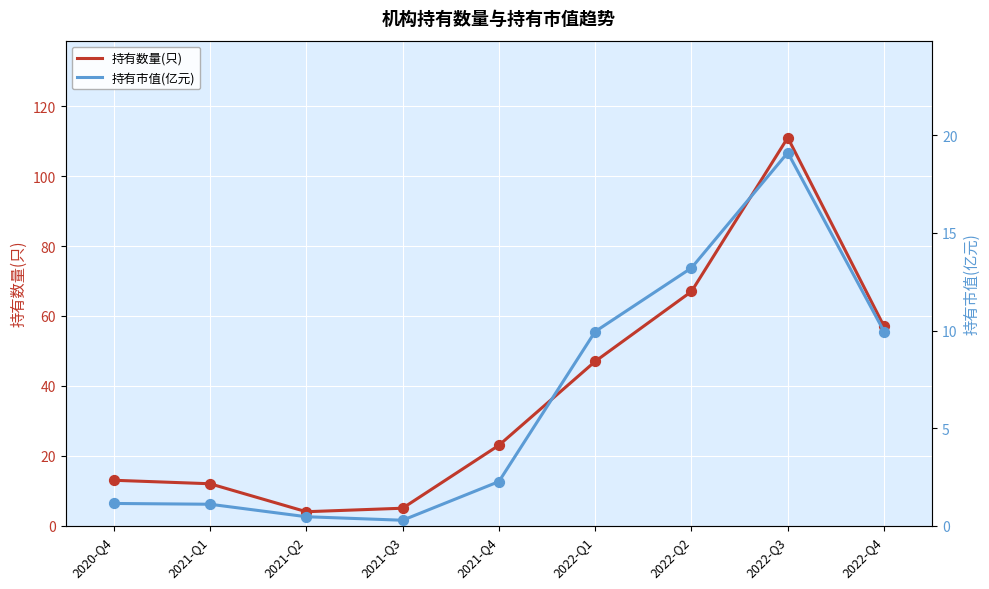

What is the total value across all series at 2022-Q4?

67.0